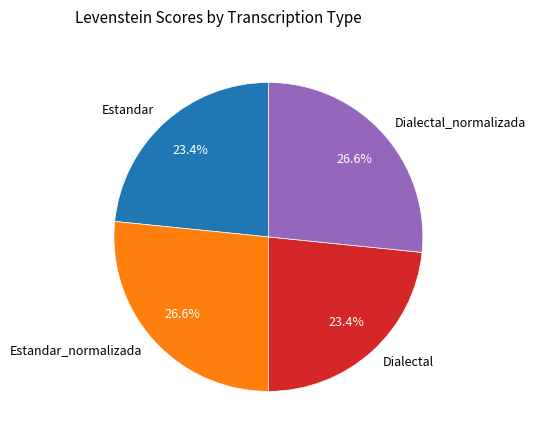

How much of the chart is everything except Estandar?

76.6%